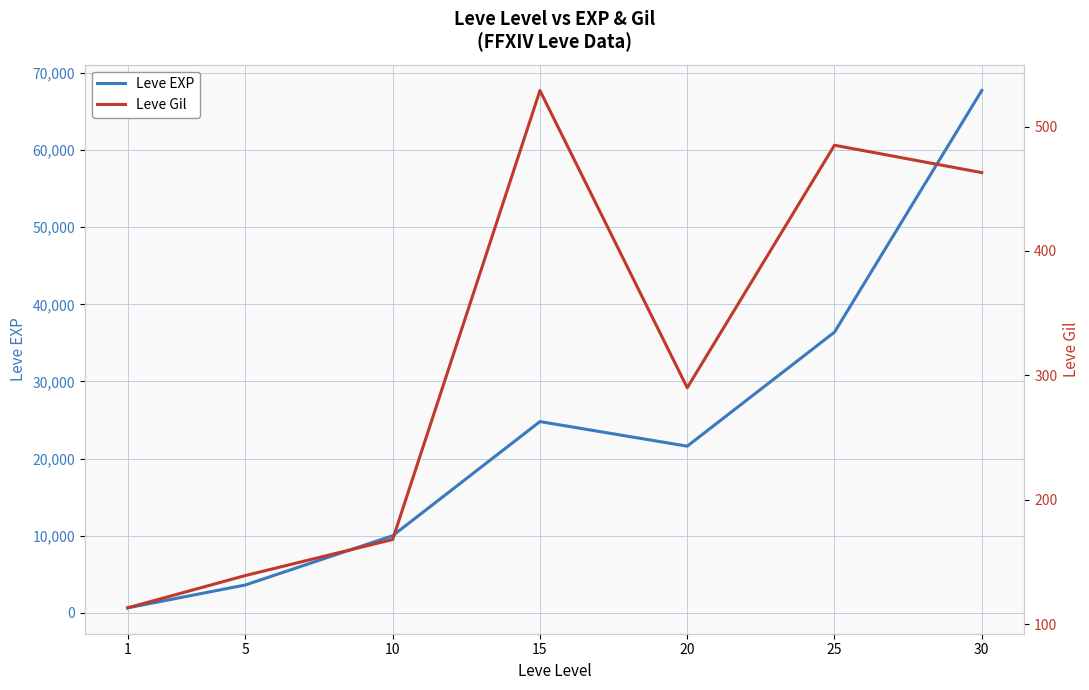

Is this an area chart (filled region under the line)?

No